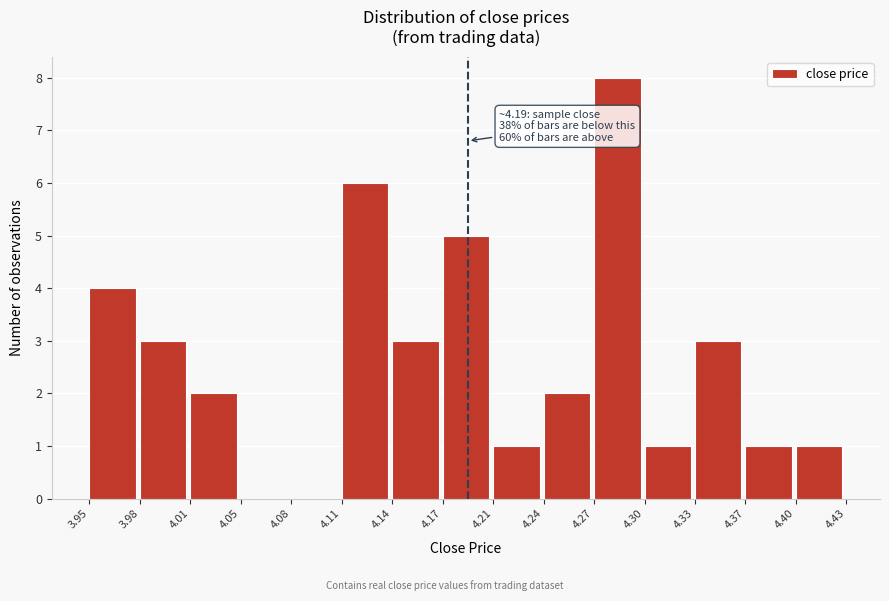

Which range on the x-axis has the tallest bar?

4.27 to 4.30